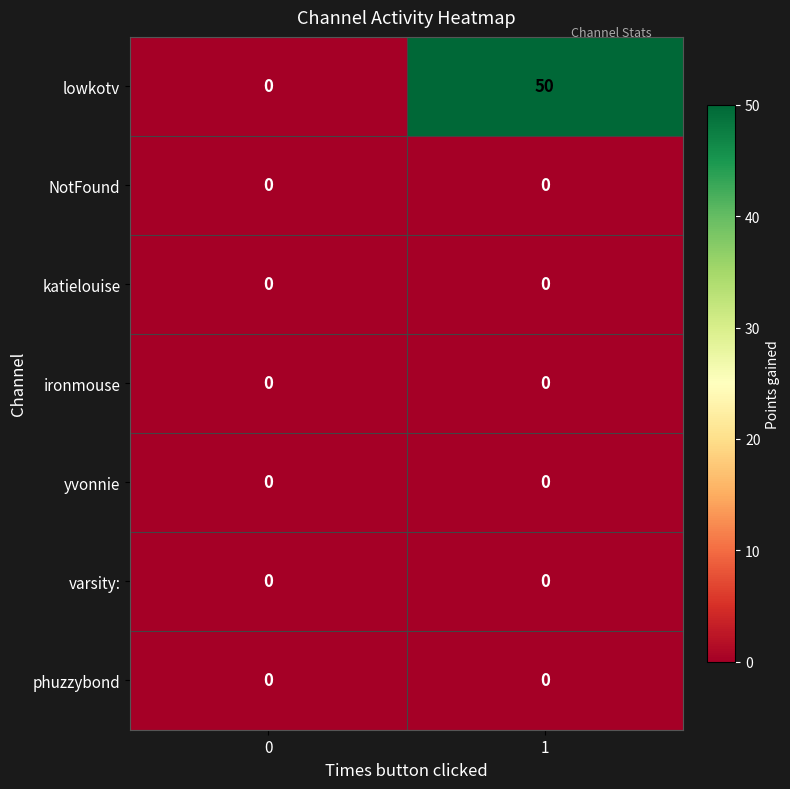

Reading left to right, list all the values displayed in this chart.

lowkotv: 0=0	1=50
NotFound: 0=0	1=0
katielouise: 0=0	1=0
ironmouse: 0=0	1=0
yvonnie: 0=0	1=0
varsity:: 0=0	1=0
phuzzybond: 0=0	1=0